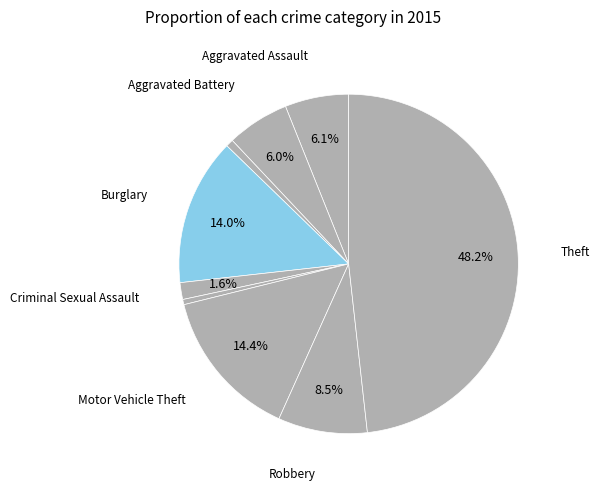

To the nearest percent, what is the difference between the largest and smallest slice percentages?

48%